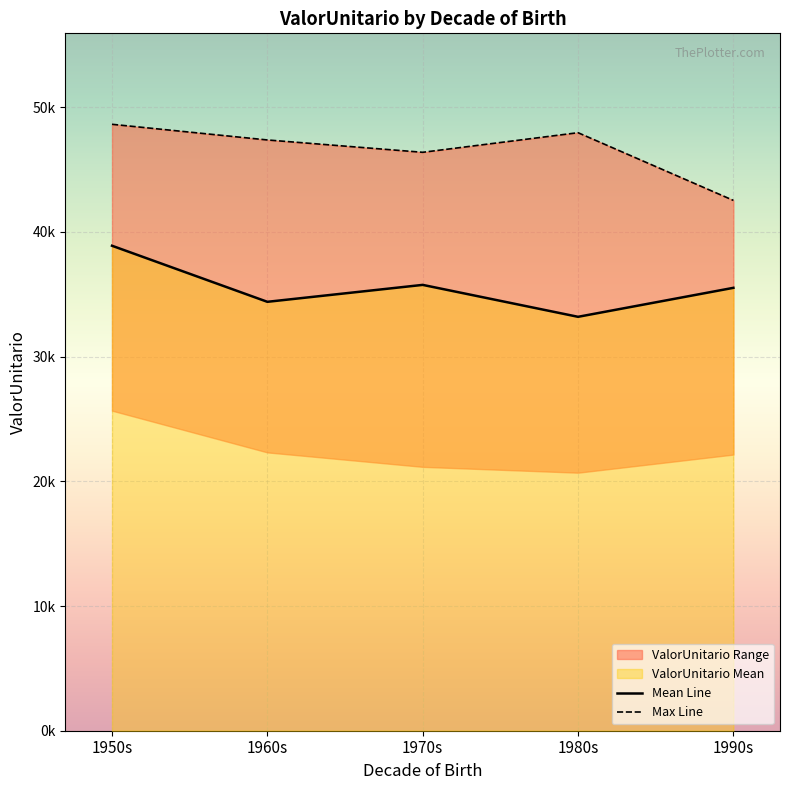

True or false: Mean Line and Max Line cross at least once.

False